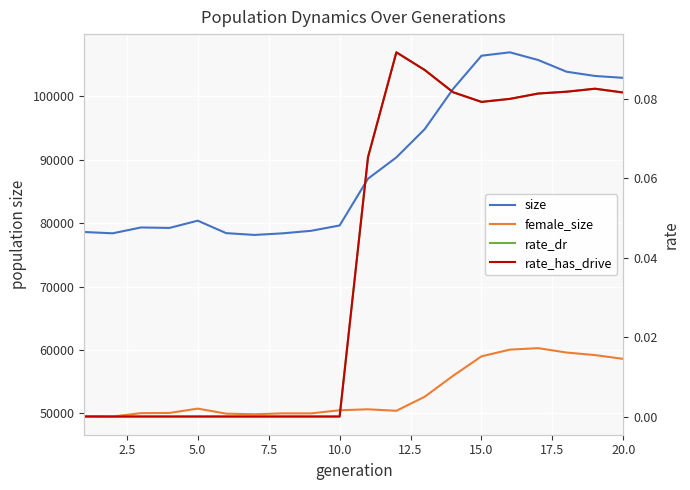

At which category does size reach its first local peak?

5.0